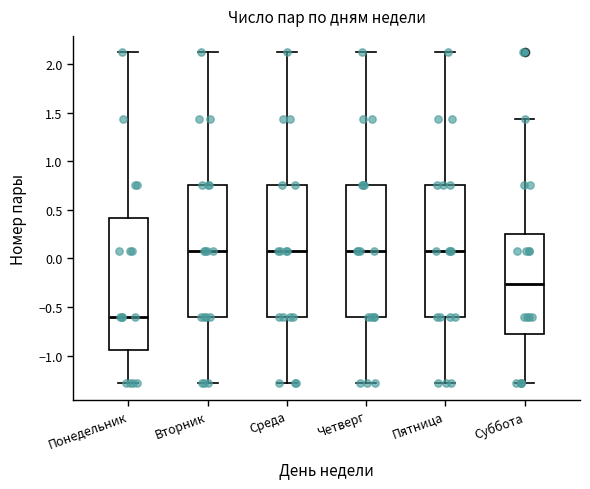

Reading left to right, transcribe this box plot: for each box, give where its median line is, the range the box spans, and where its two whiskers end, as read against the y-axis. The values are not printed on the chart, so give them approximately, as read against the axis.

Понедельник: median -0.60, box -0.95 to 0.40, whiskers -1.30 to 2.10
Вторник: median 0.10, box -0.60 to 0.75, whiskers -1.30 to 2.10
Среда: median 0.10, box -0.60 to 0.75, whiskers -1.30 to 2.10
Четверг: median 0.10, box -0.60 to 0.75, whiskers -1.30 to 2.10
Пятница: median 0.10, box -0.60 to 0.75, whiskers -1.30 to 2.10
Суббота: median -0.25, box -0.75 to 0.25, whiskers -1.30 to 1.45